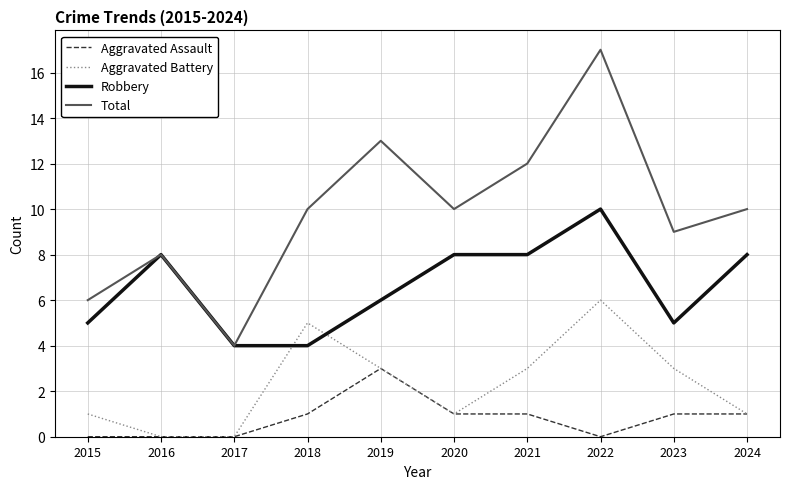

Read the Total value at 2020.

10